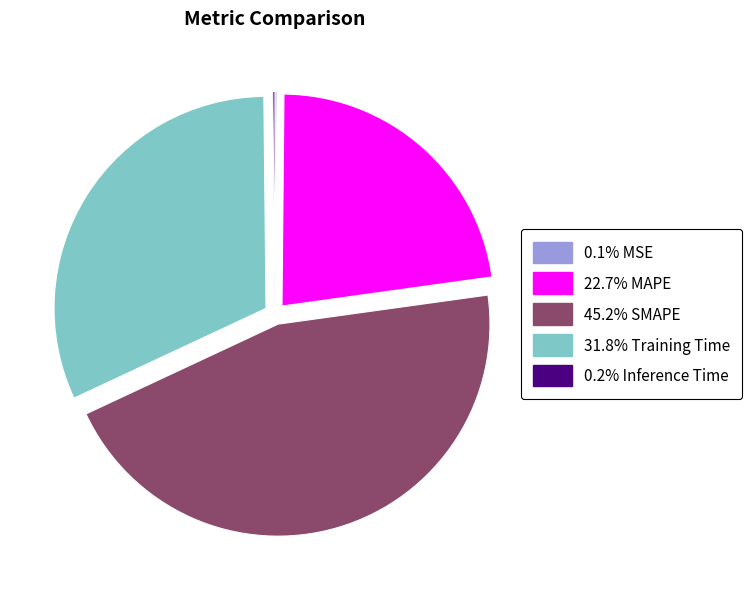

Is there any slice that represents more than half of the pie?

No